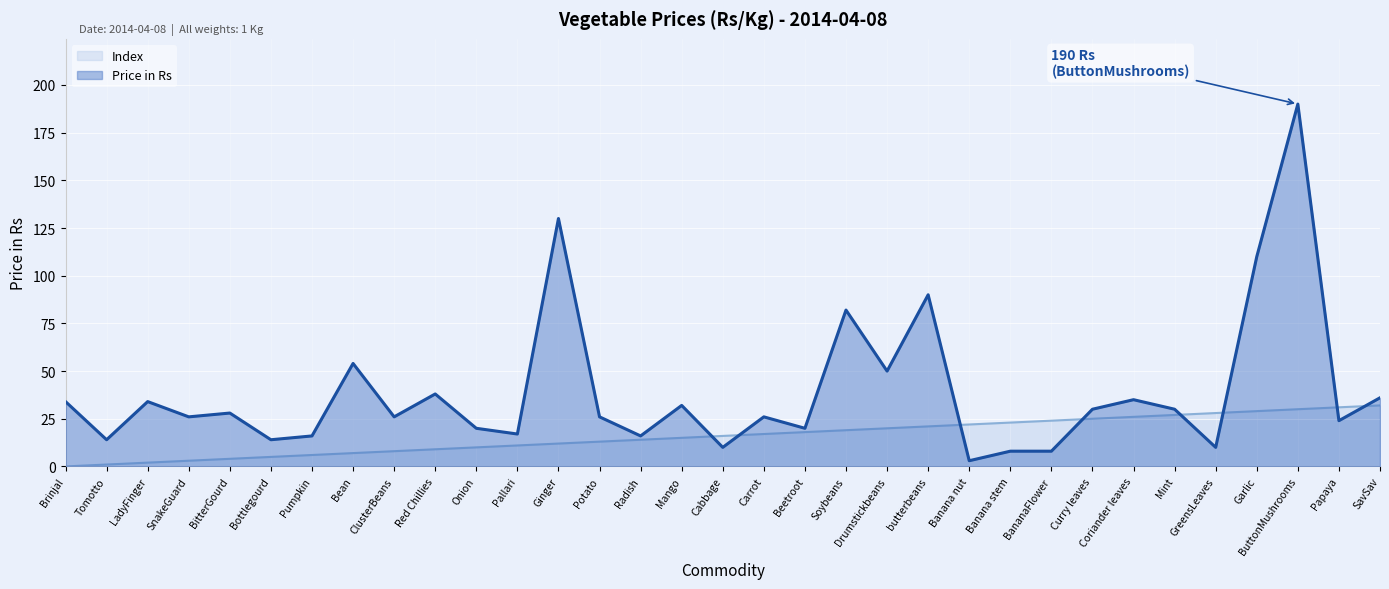

Between Tomotto and BananaFlower, which is larger?

BananaFlower